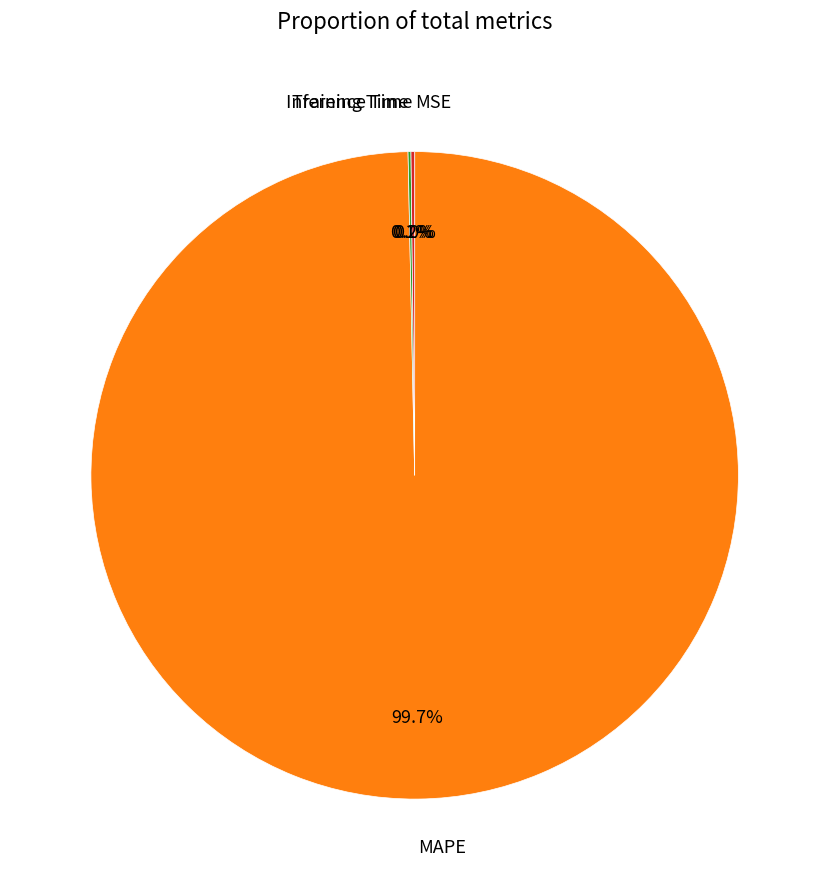

Is MAPE the majority of the pie?

Yes